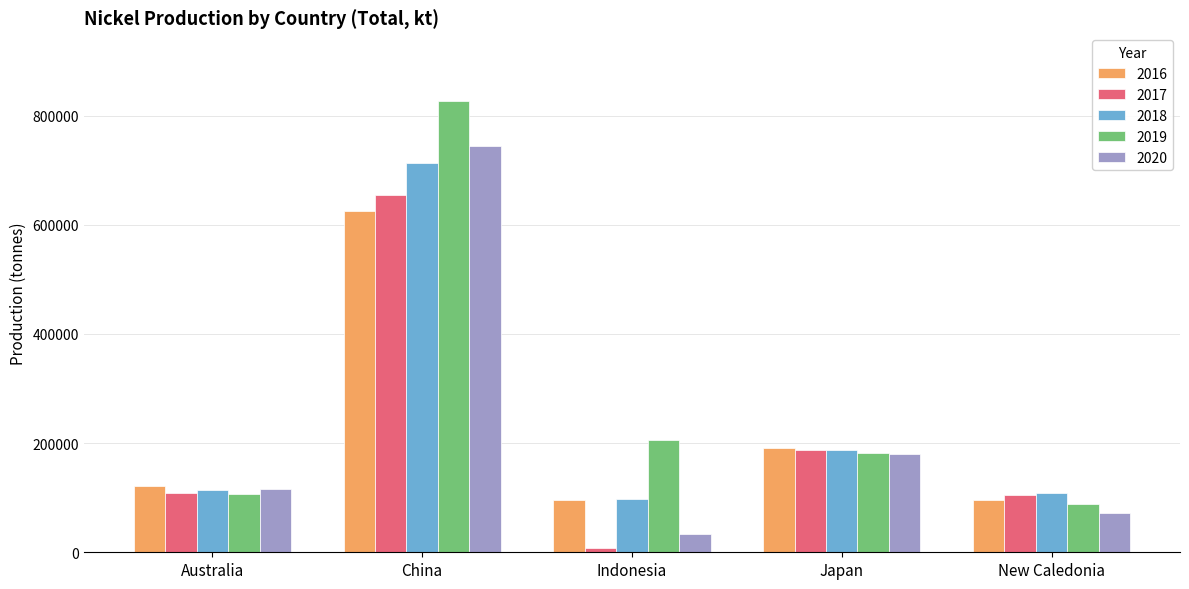

What is the difference between the maximum and minimum values in the 2017 series?

645662